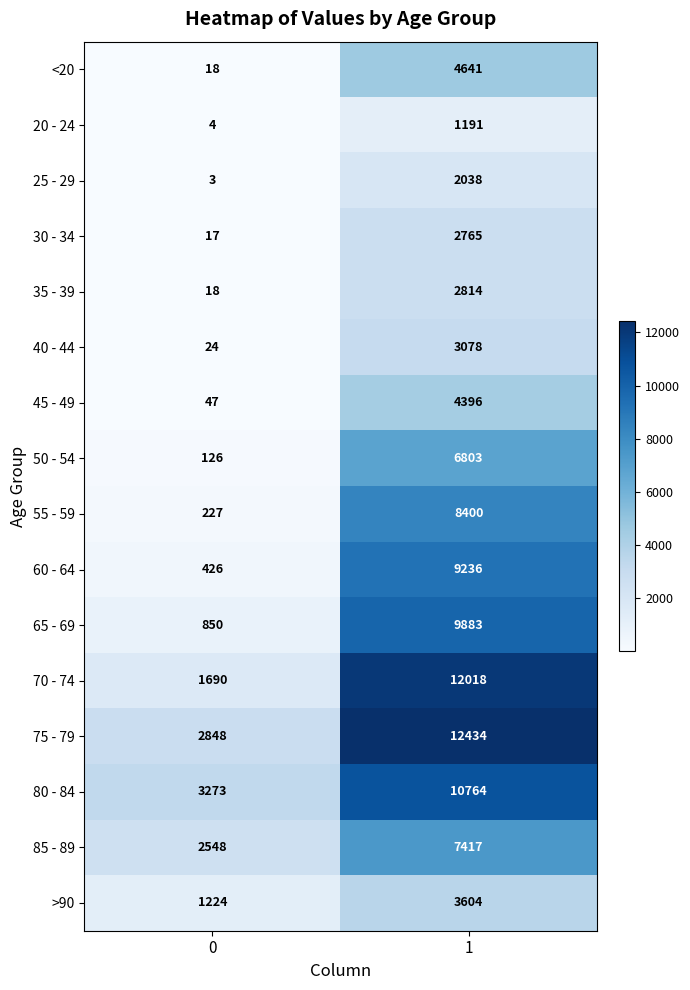

The value of 35 - 39 at 0 is 18. True or false?

True